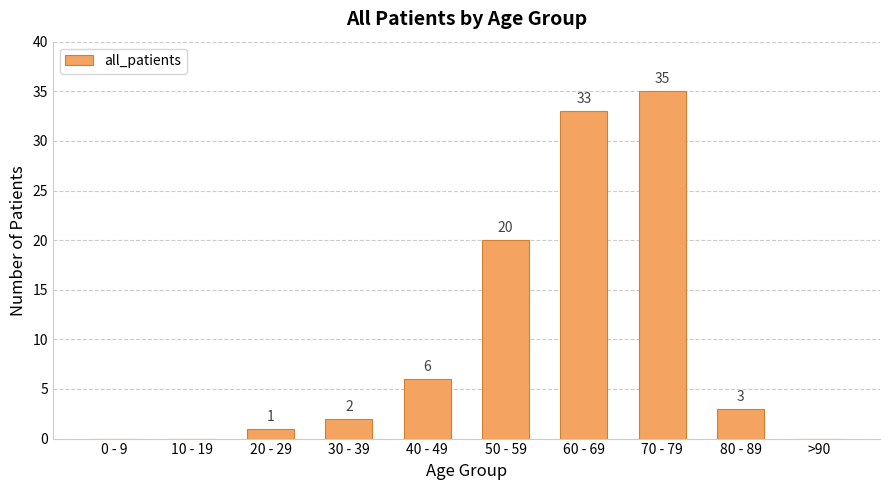

What is the sum of the values at 30 - 39 and 40 - 49?

8